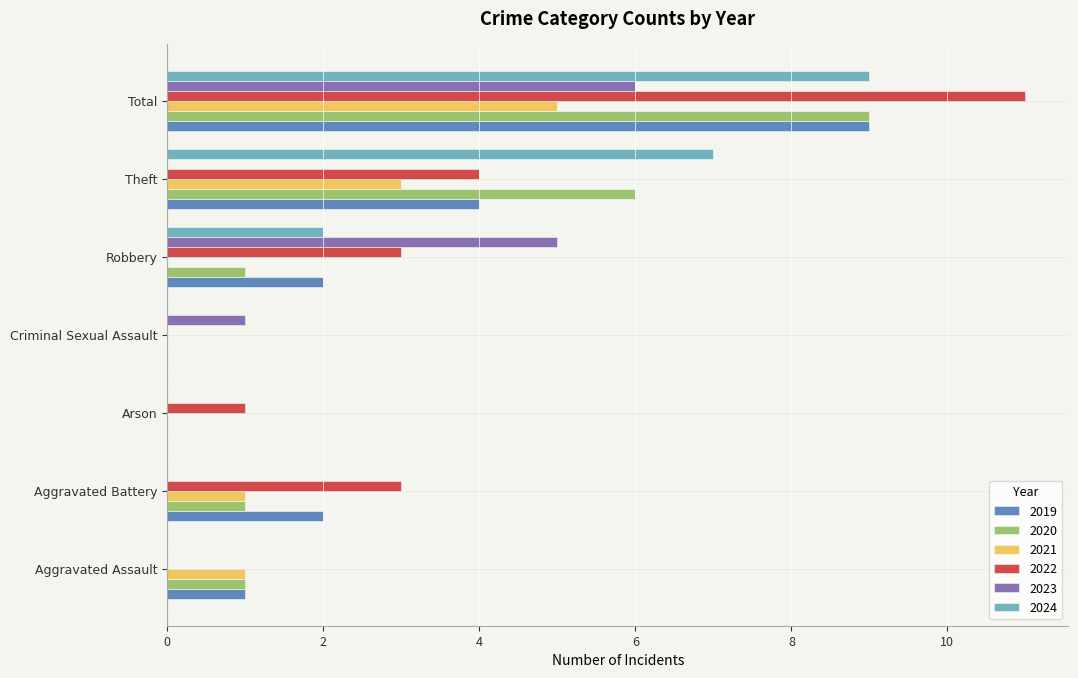

Is the value of 2020 at Aggravated Assault greater than the value of 2024 at Robbery?

No